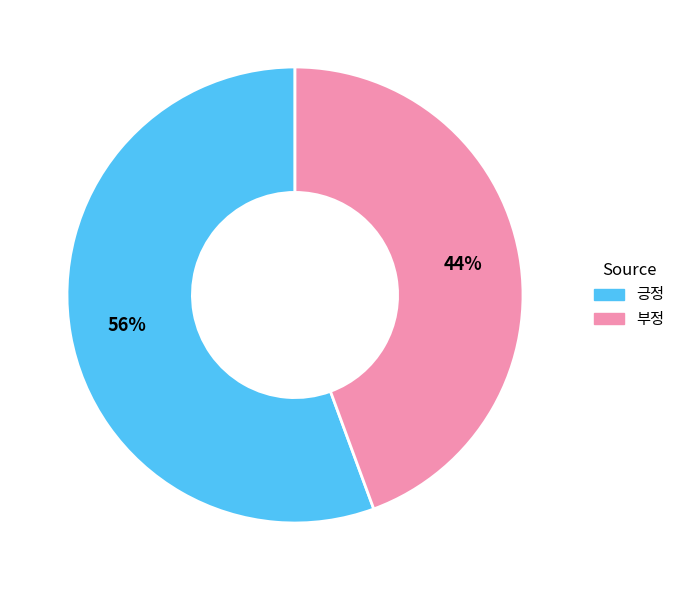

Does 긍정 account for over 50% of the chart?

Yes